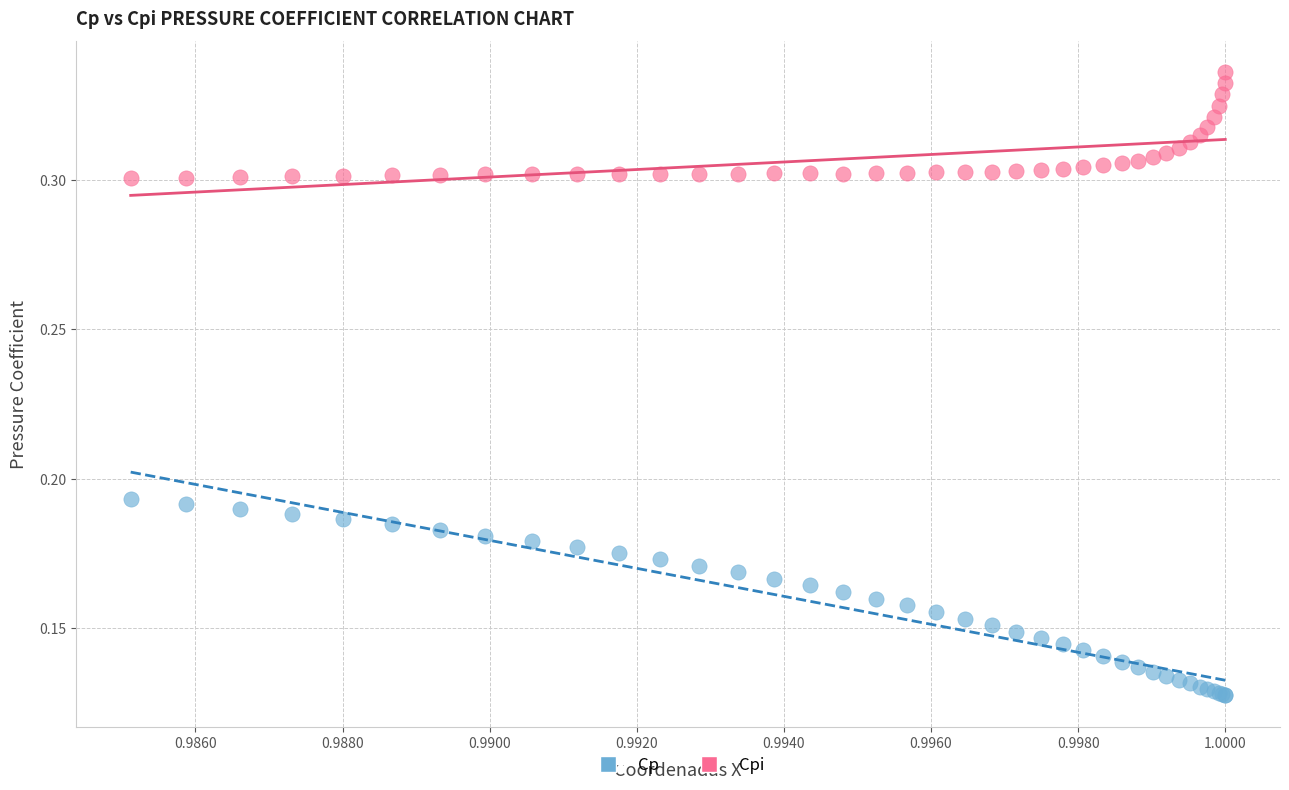

What are all the series names shown in the legend?

Cp, Cpi